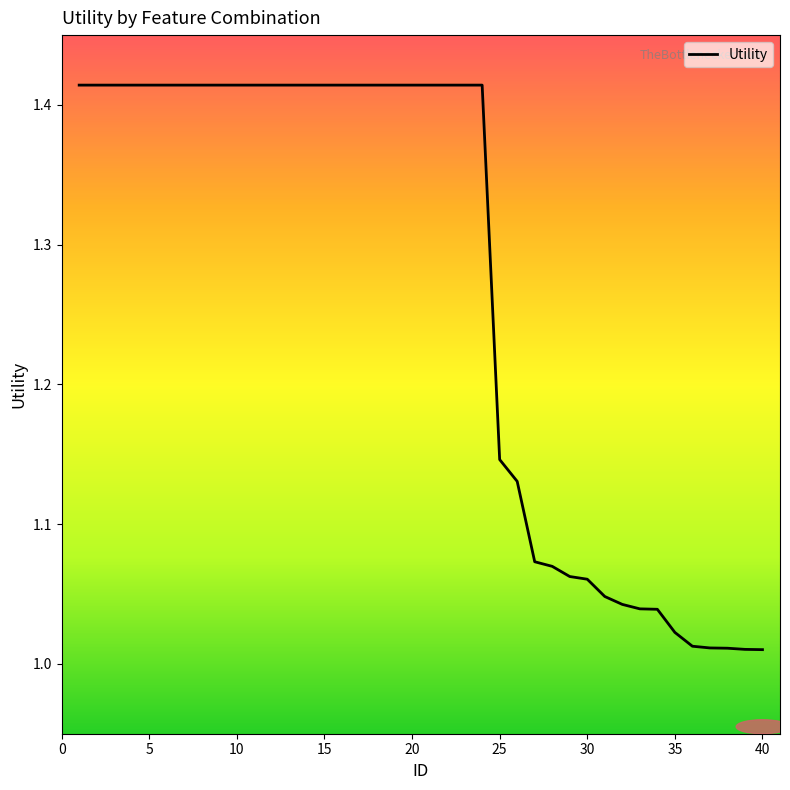

What is the difference between the maximum and minimum values?

0.4